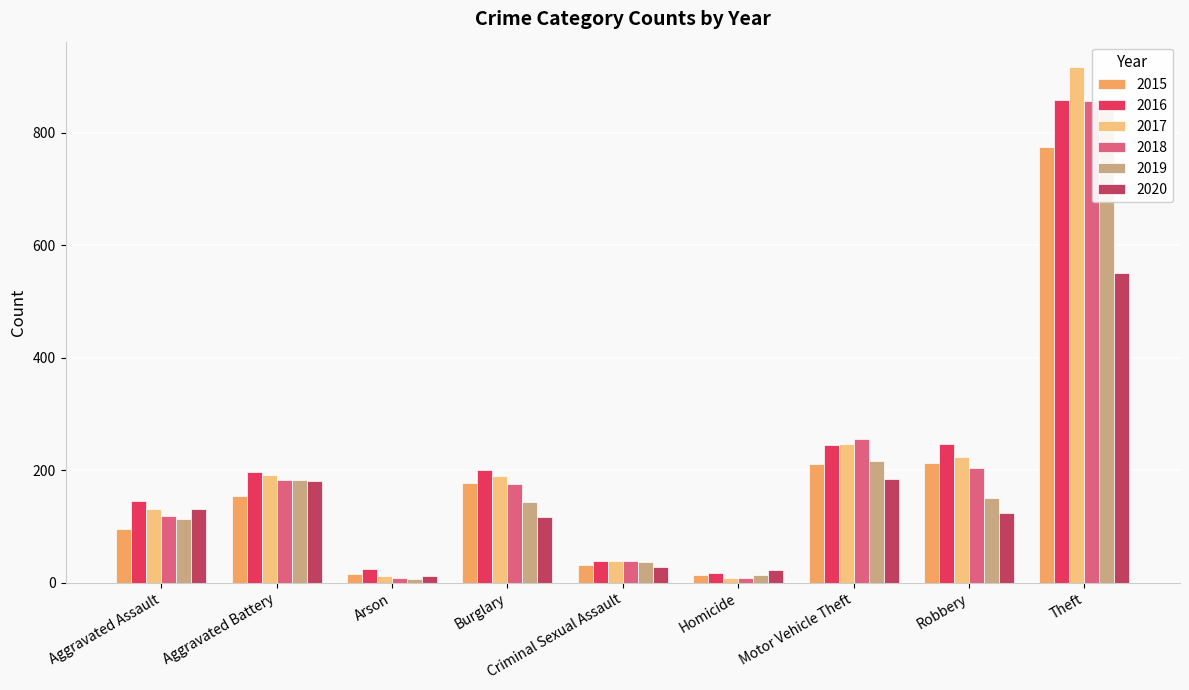

Which series has the largest range (max minus min)?

2017